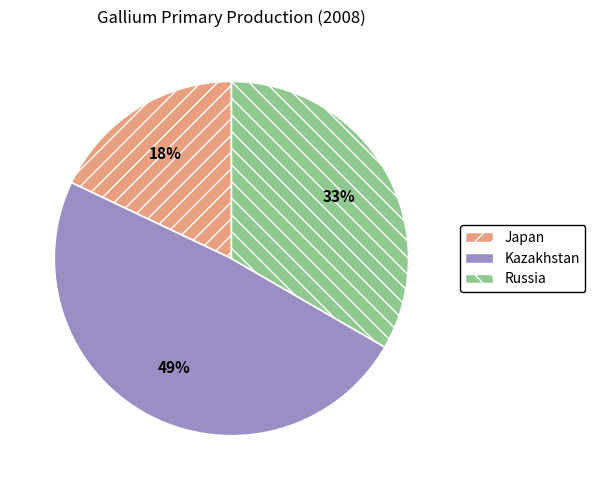

True or false: Kazakhstan accounts for 35% of the total.

False